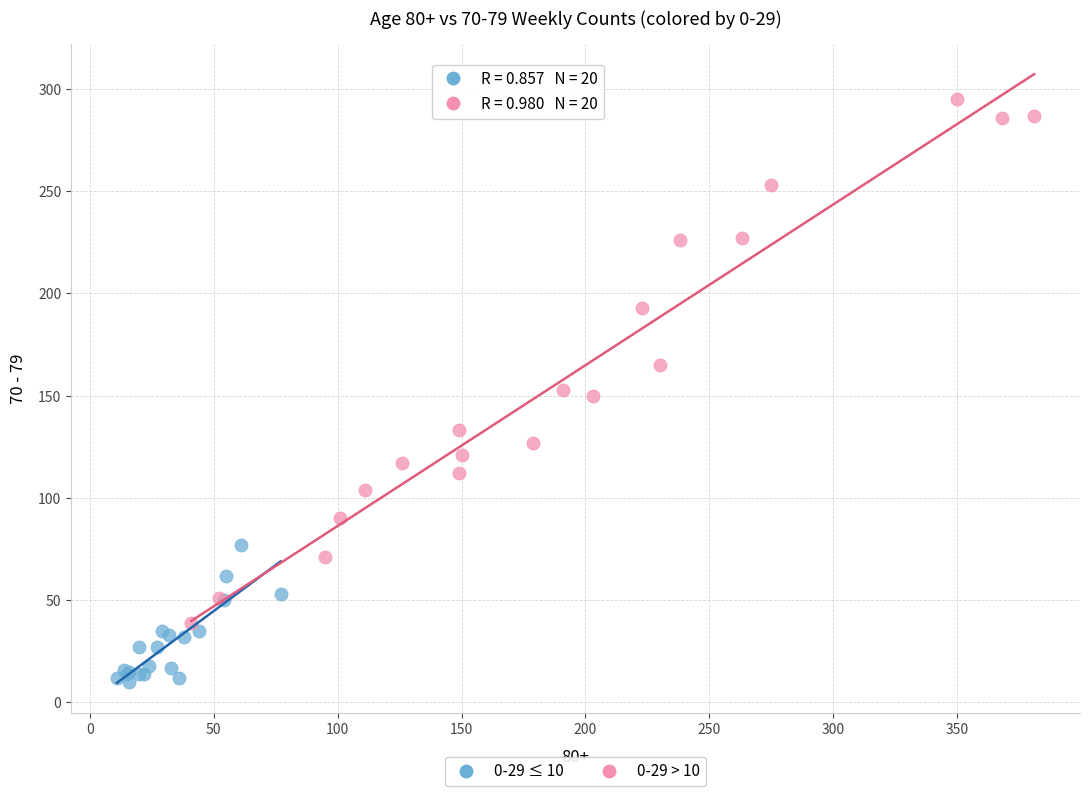

Which series contains the lowest Y value?

0-29 ≤ 10